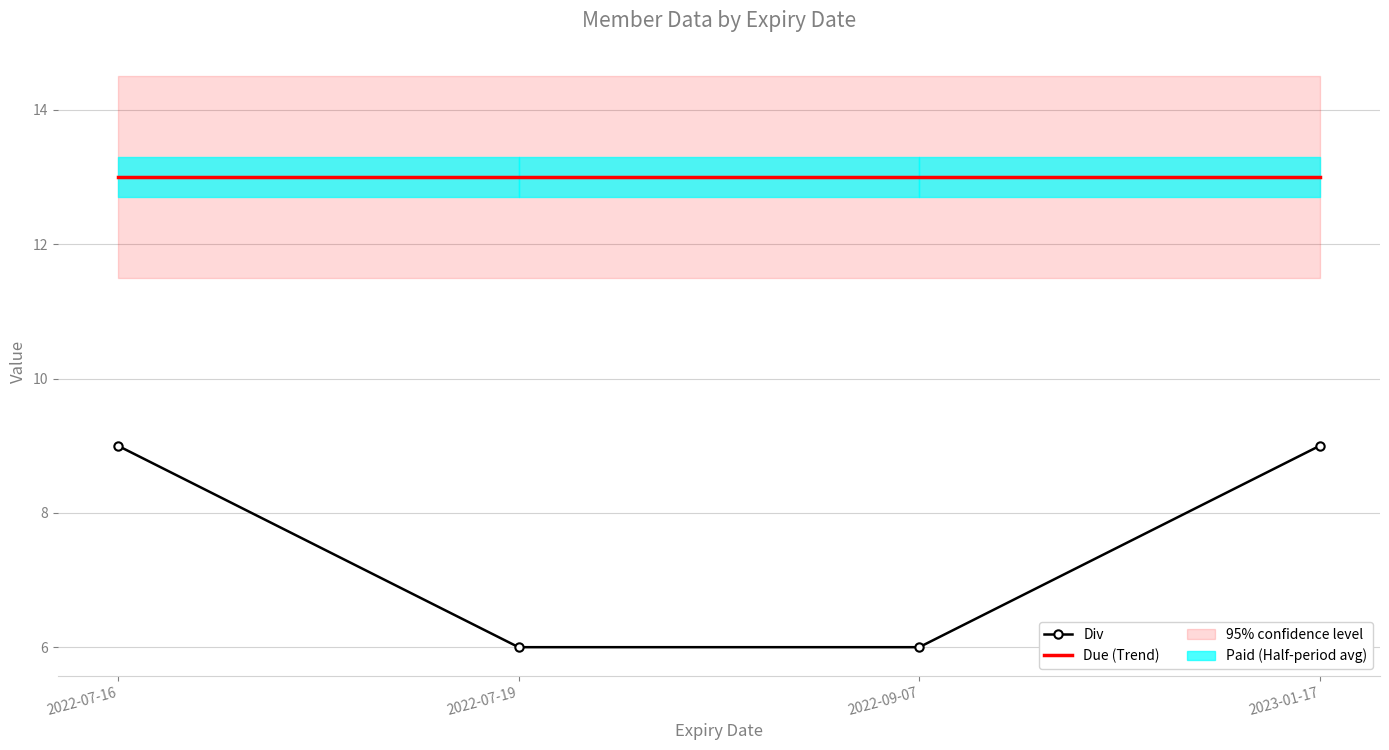

The value of Due (Trend) at 2023-01-17 is 21. True or false?

False